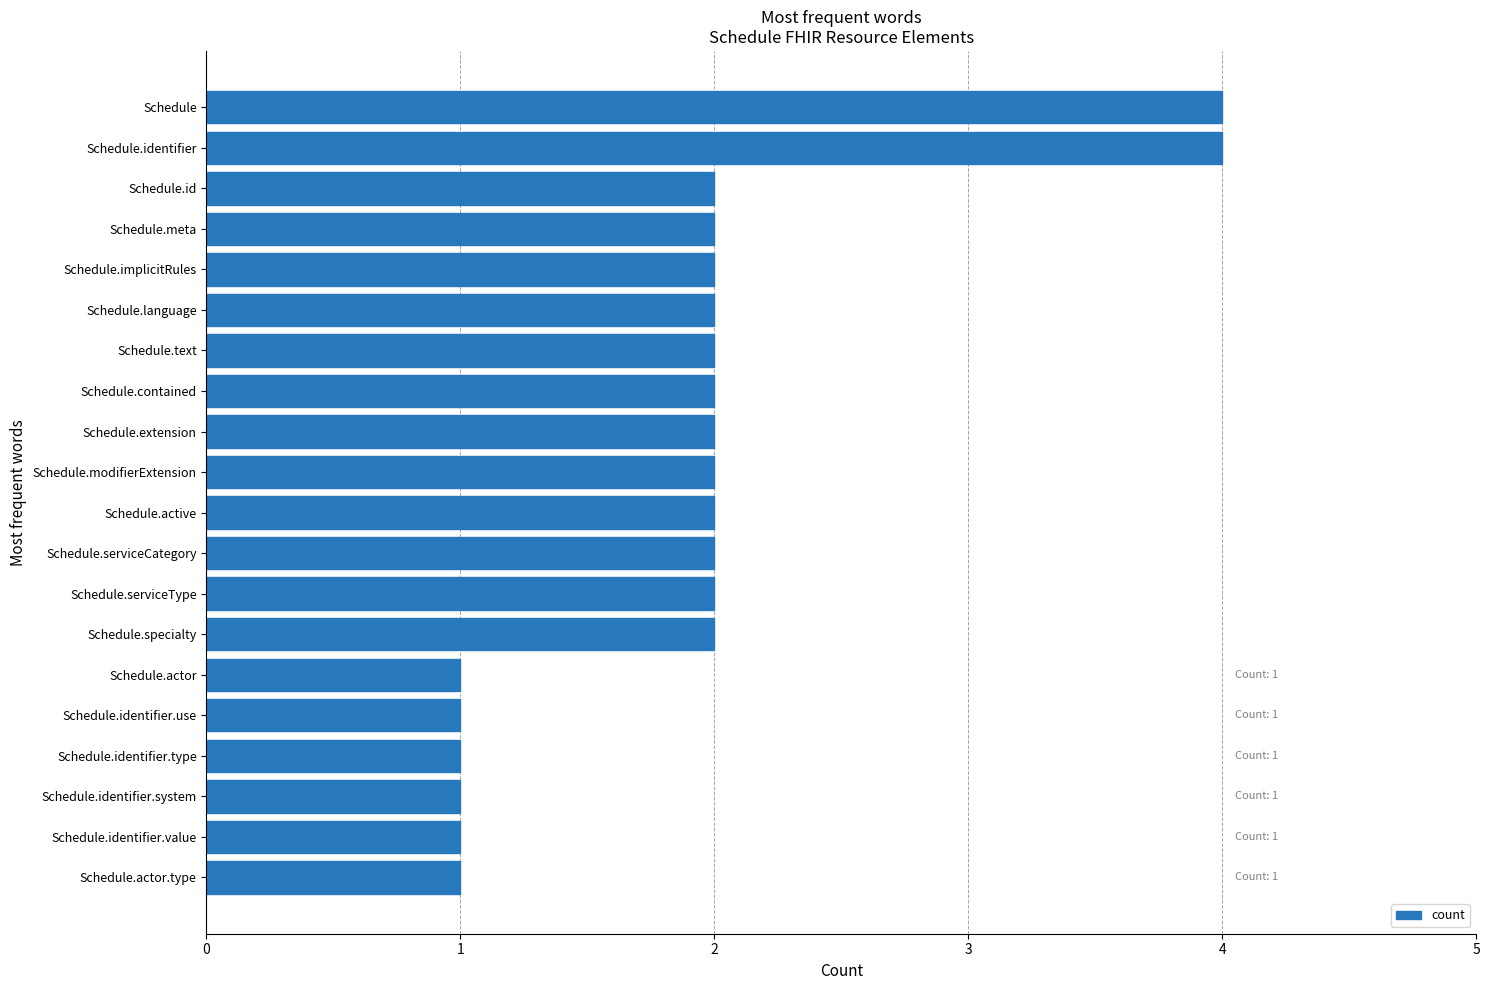

What is the sum of all values?

38